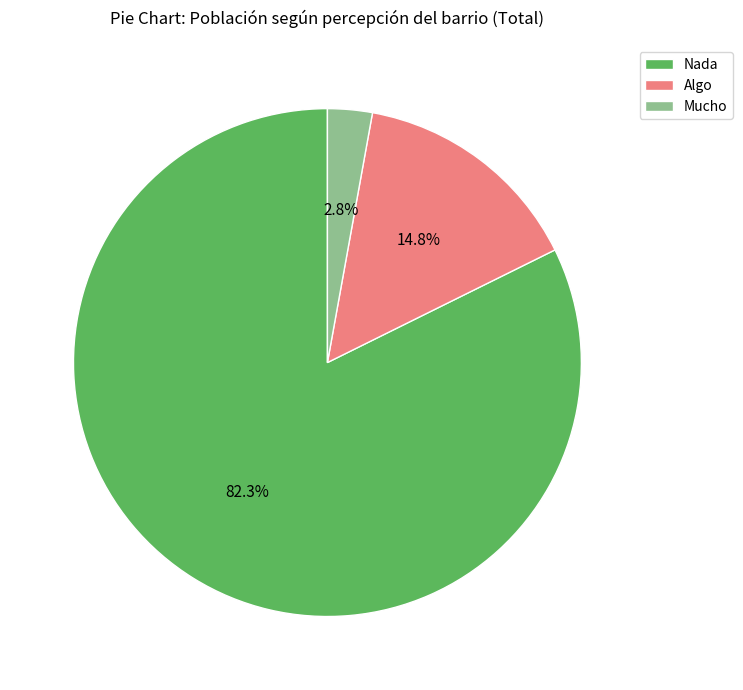

What portion of the pie excludes Algo?

85.2%